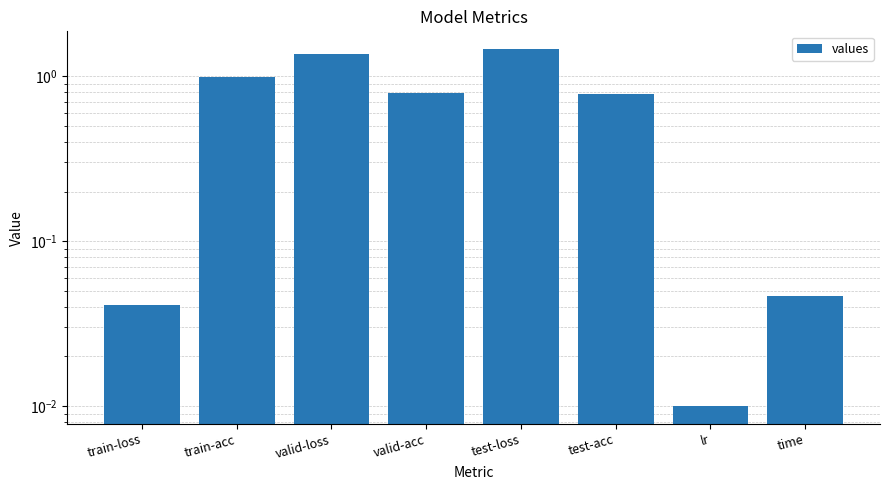

List the labels in order of value, largest first.

test-loss, valid-loss, train-acc, valid-acc, test-acc, time, train-loss, lr